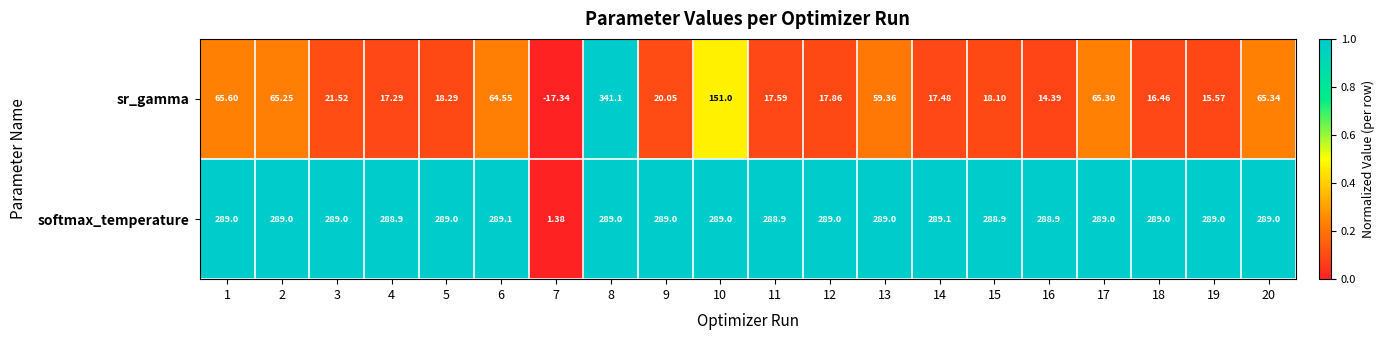

Which series has the widest spread of values?

sr_gamma